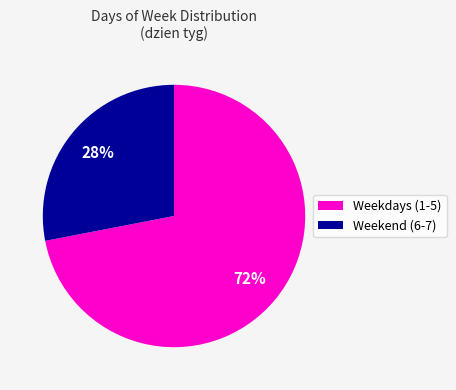

What is the ratio of the value at Weekdays (1-5) to the value at Weekend (6-7)?

2.6